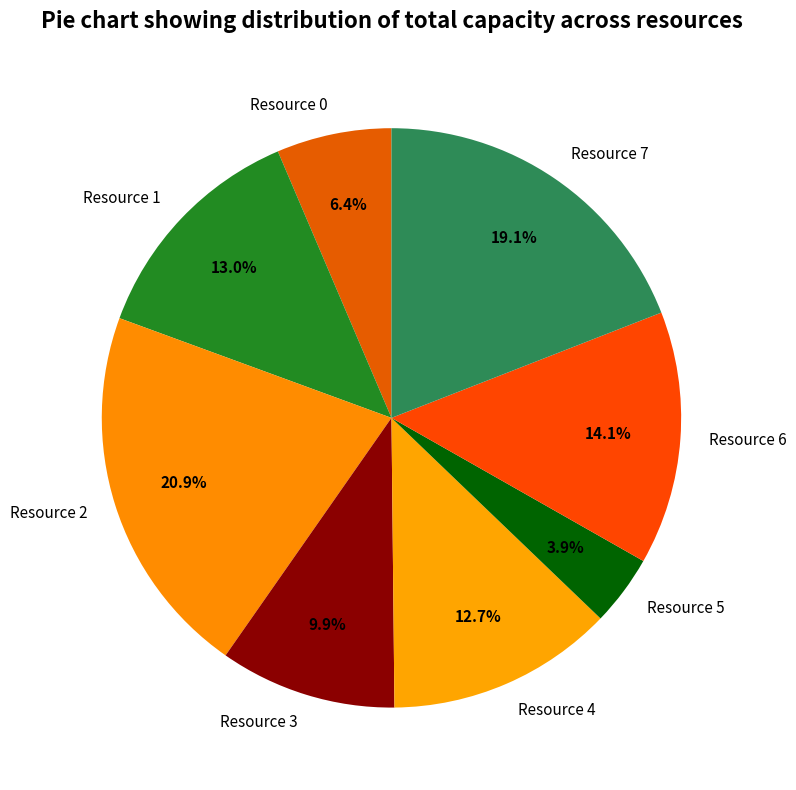

What portion of the pie excludes Resource 0?

93.6%